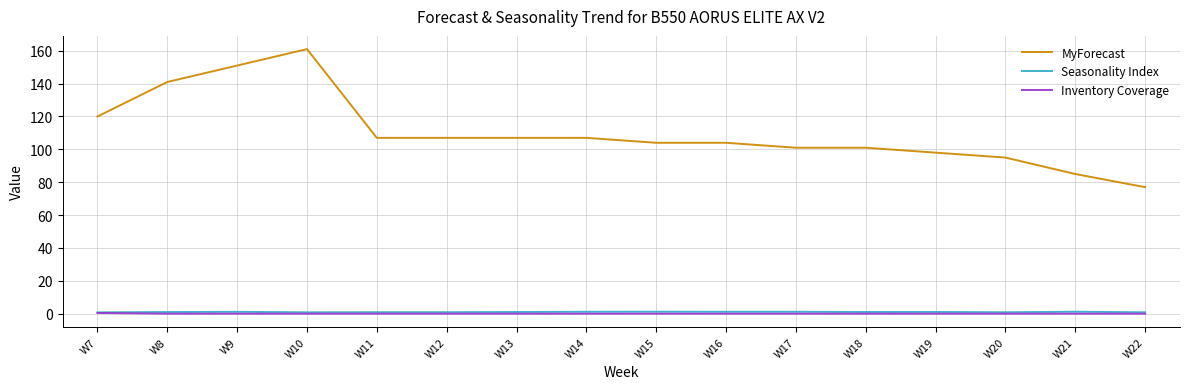

What is the greatest value displayed?

161.0